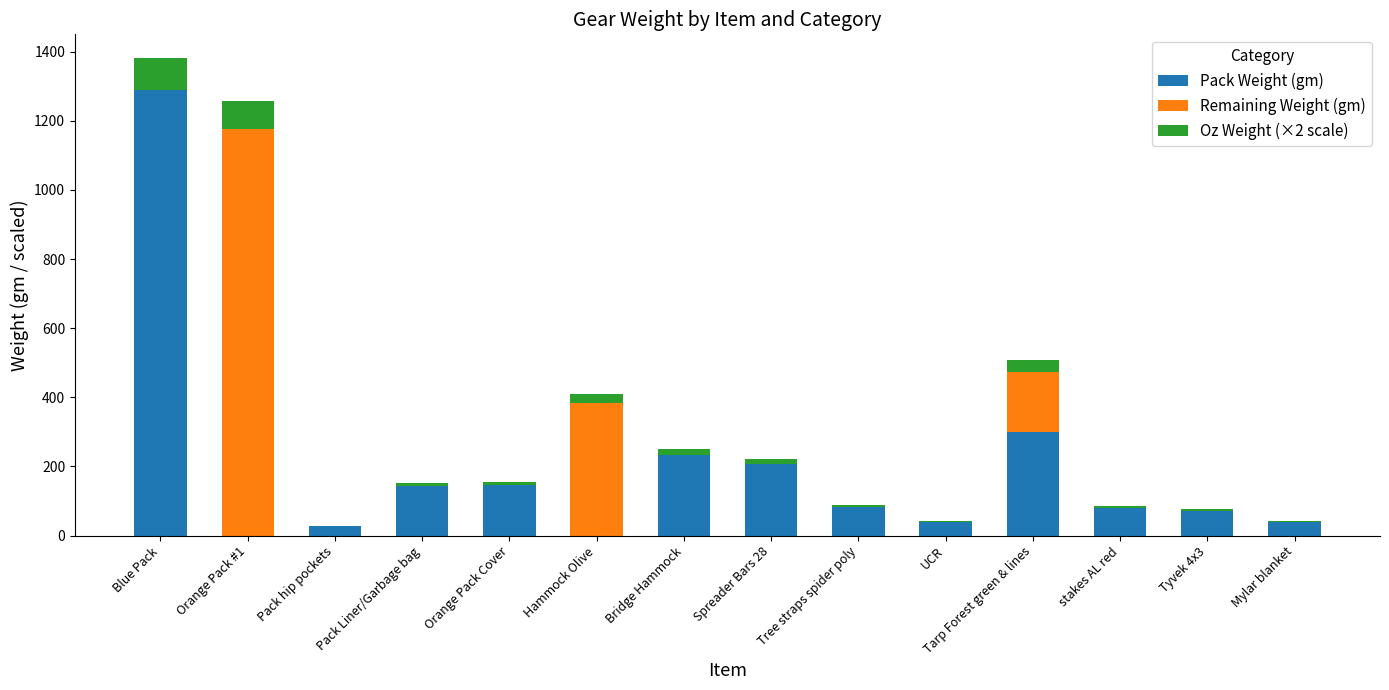

What is the total value across all series at Tarp Forest green & lines?

507.4